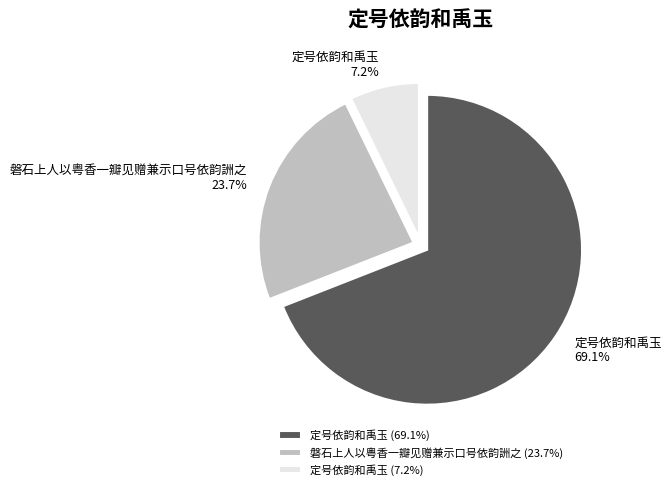

What is the largest slice in the pie chart?

定号依韵和禹玉 (69.1%)